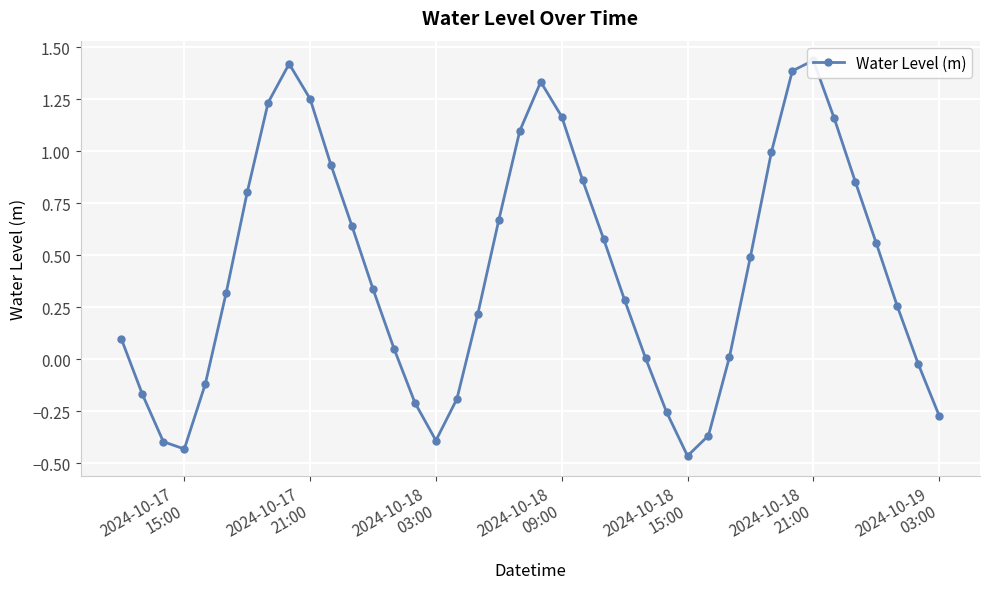

What is the average value?

0.4